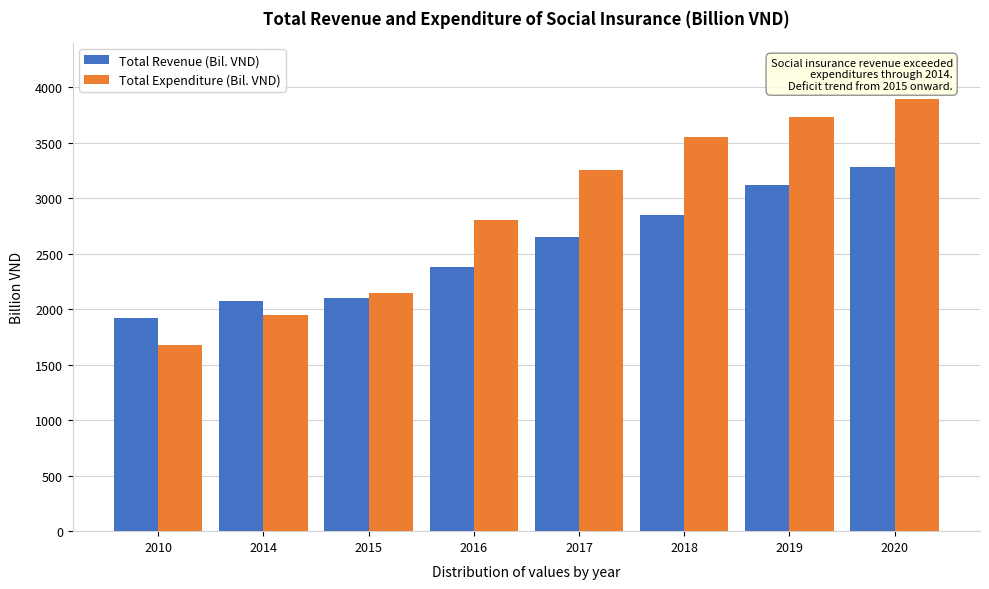

Reading right to left, what are all the values shown in this chart?

Total Revenue (Bil. VND): 3279.0	3121.0	2851.0	2651.0	2377.0	2103.3	2077.5	1921.0
Total Expenditure (Bil. VND): 3897.0	3733.0	3551.0	3257.0	2803.1	2142.0	1945.2	1680.0